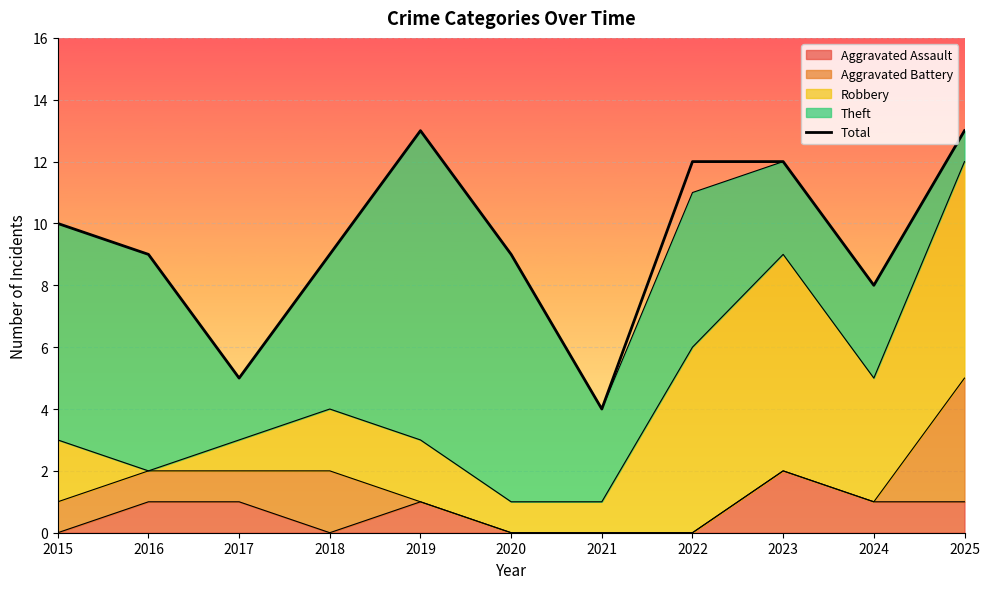

How many interior local peaks (higher than both neighbors) does the data have?

1